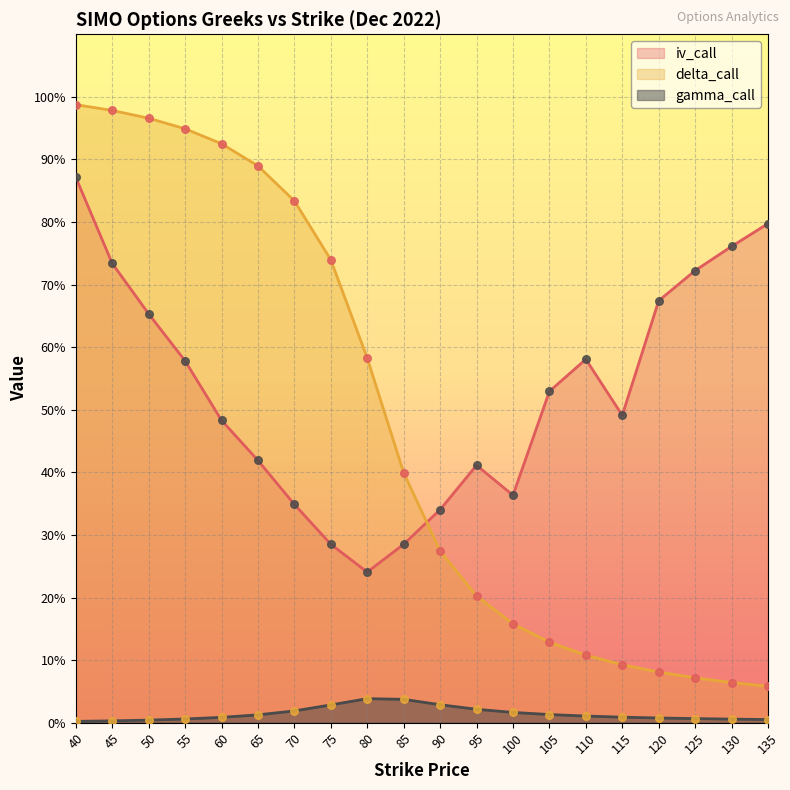

Which series reaches the maximum Y coordinate?

delta_call